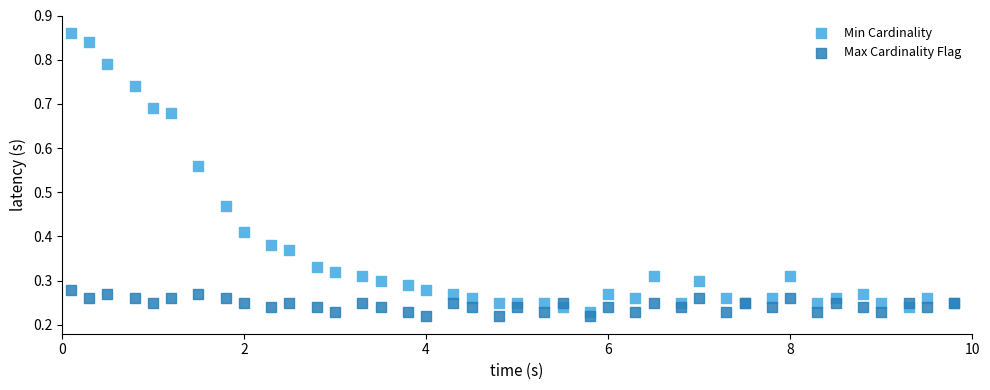

Which series contains the highest Y value?

Min Cardinality